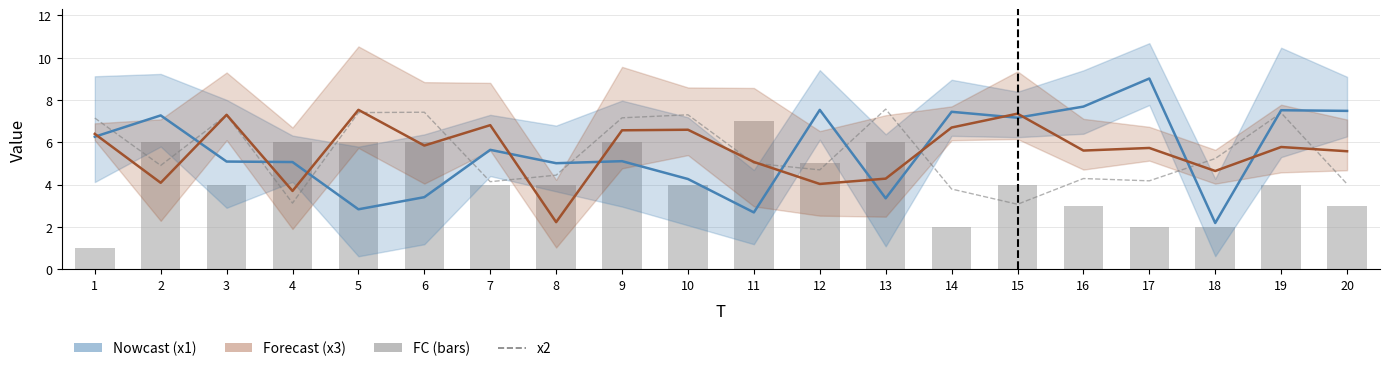

Which series has the widest spread of values?

FC